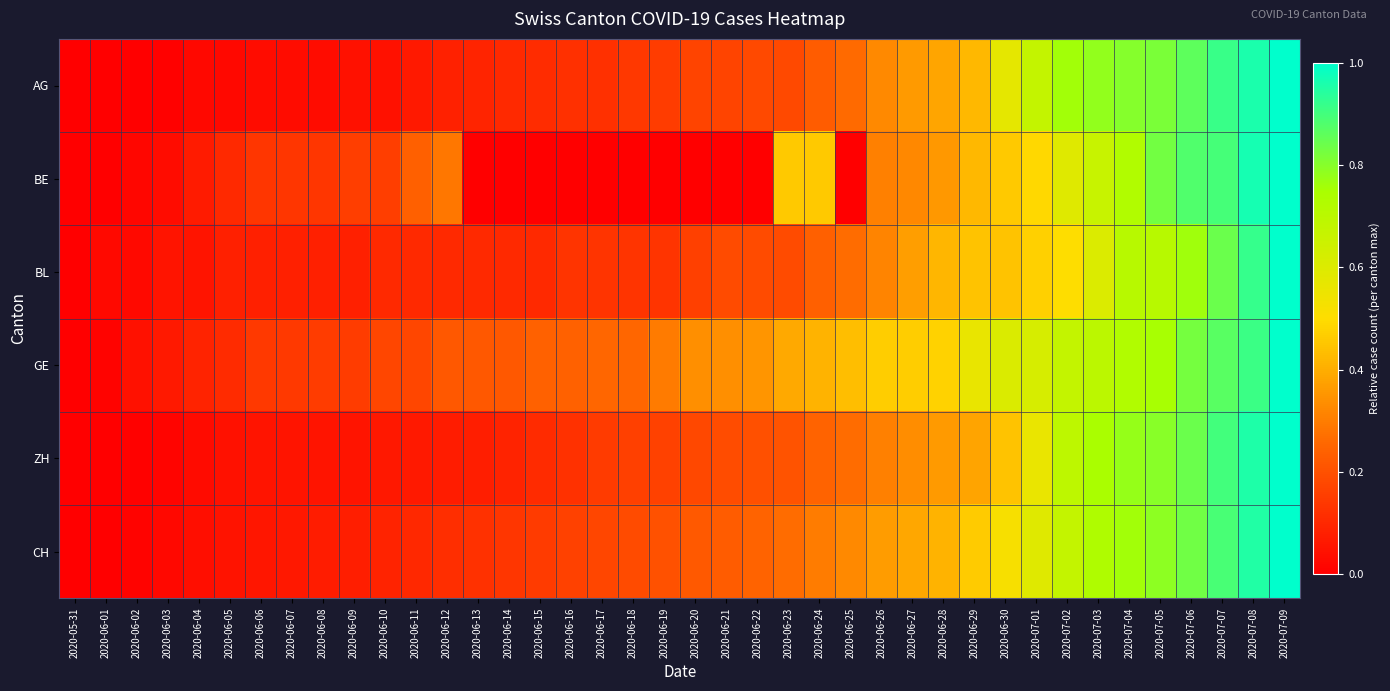

What is the total value across all series at 2020-07-06?

5.0